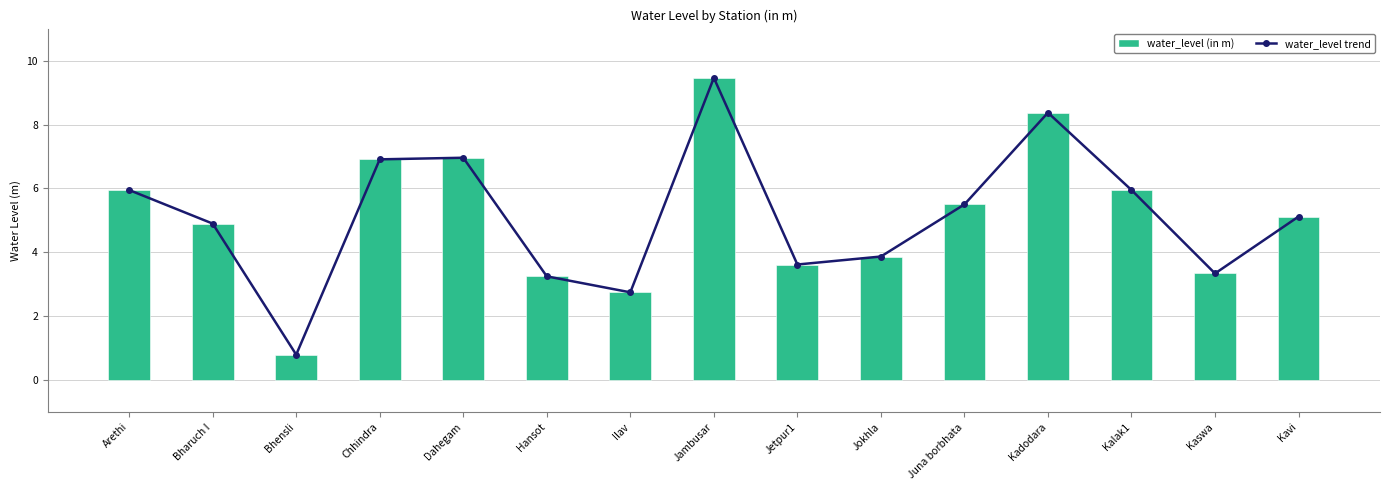

How many groups of bars are there?

15